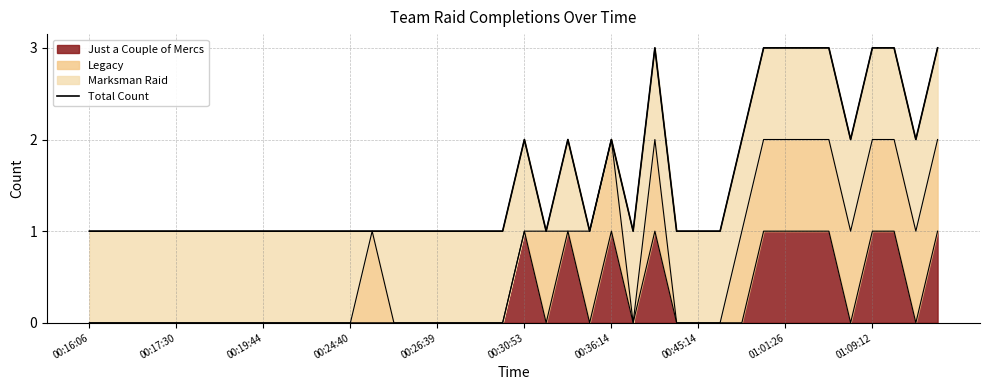

What is the difference between the values at 00:30:53 and 26?

2